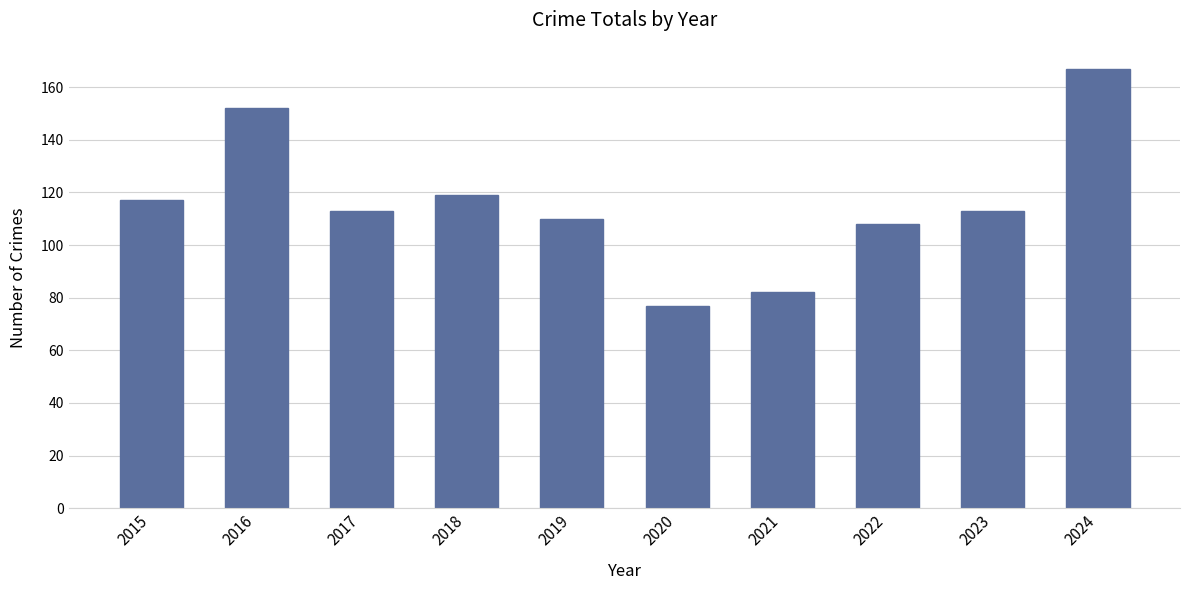

Count the number of categories in the chart.

10